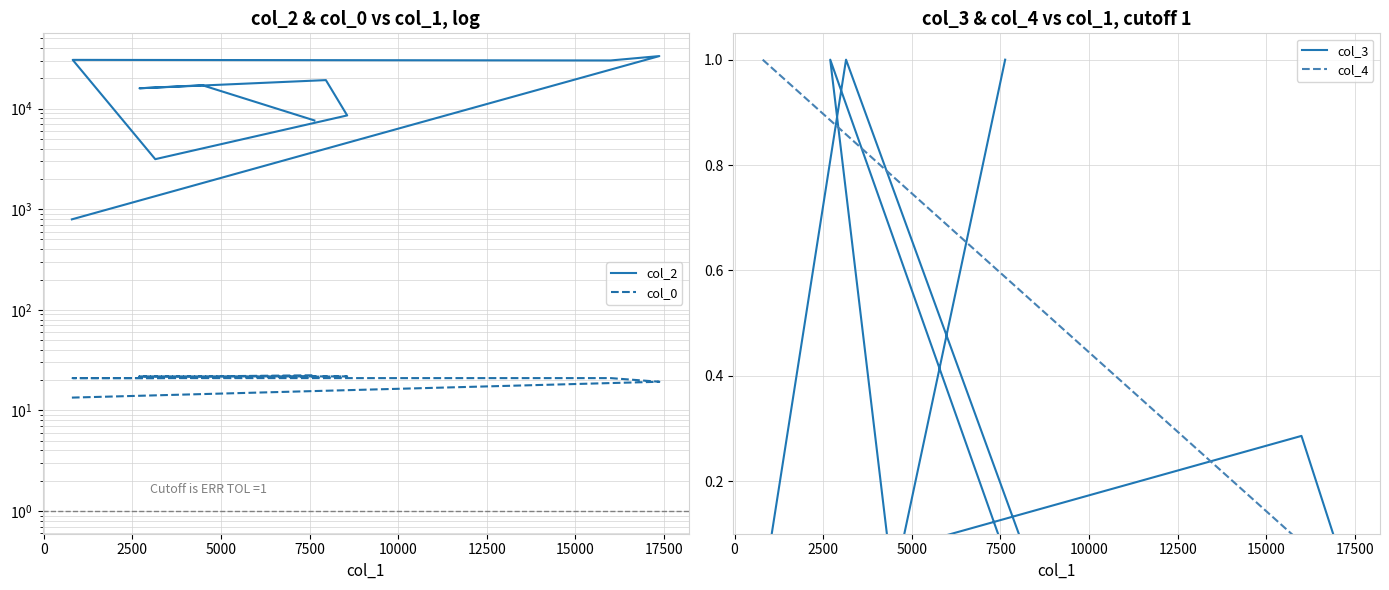

Is the value of col_4 at −2500 greater than the value of col_0 at 0?

No